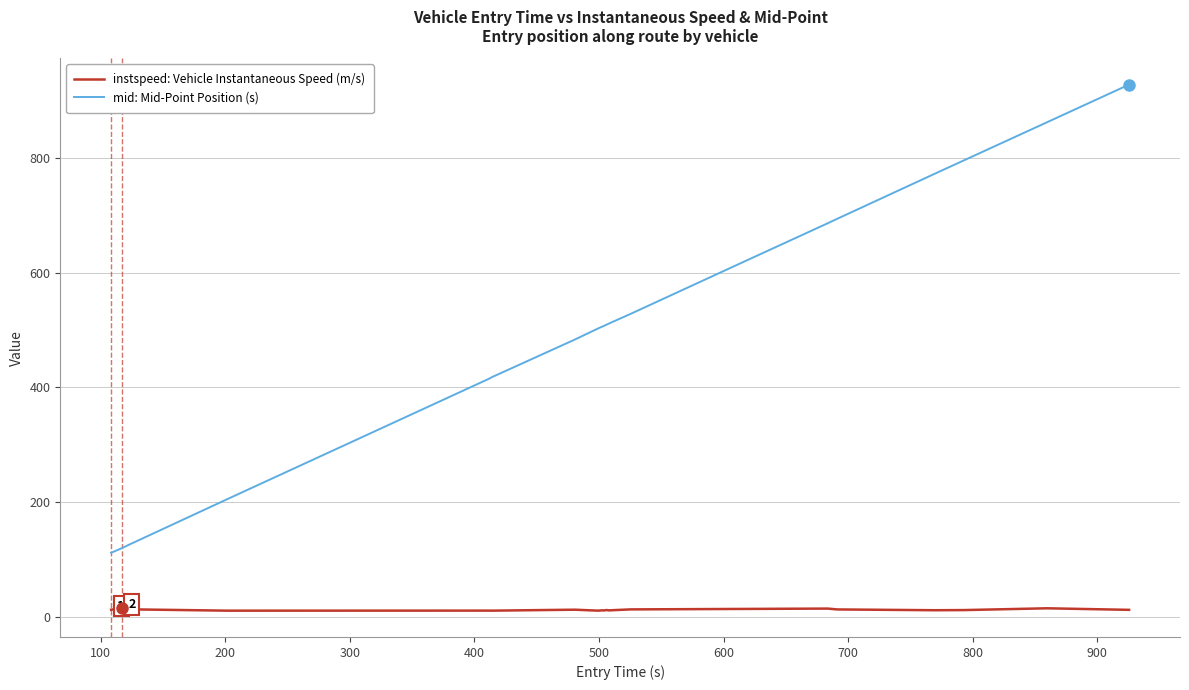

True or false: mid: Mid-Point Position (s) and instspeed: Vehicle Instantaneous Speed (m/s) cross at least once.

False